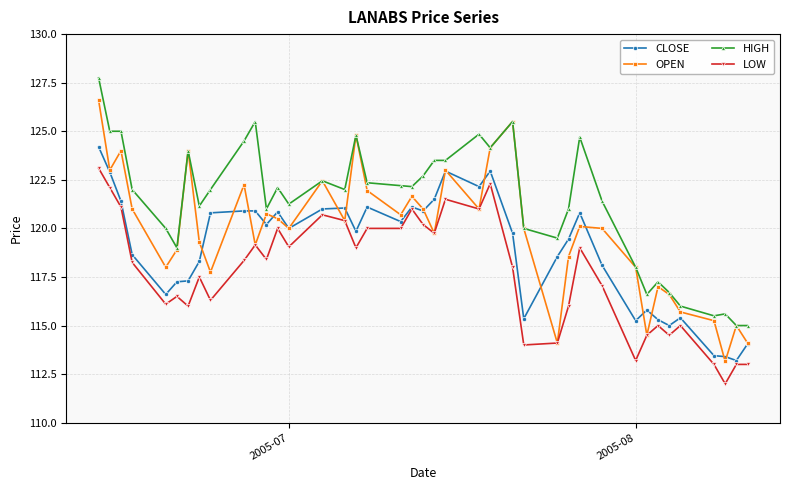

What is the value of the CLOSE point at the 12th from the left?

120.2